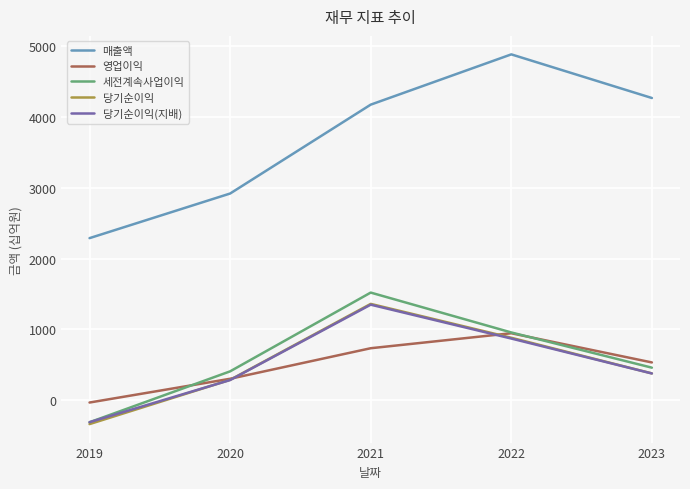

True or false: 세전계속사업이익 has a value of 405 at 2020.

True